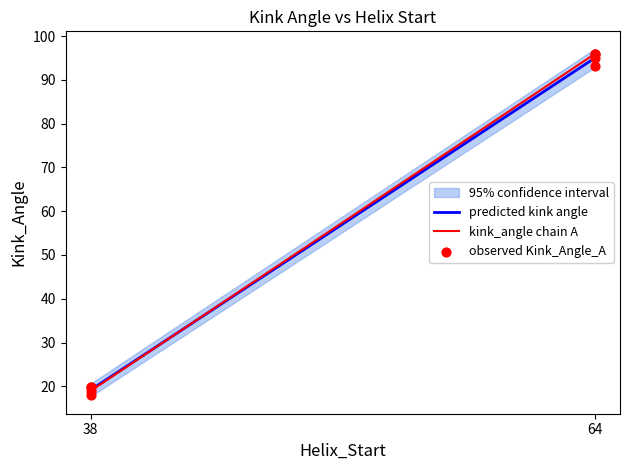

Which series reaches the maximum Y coordinate?

kink_angle chain A